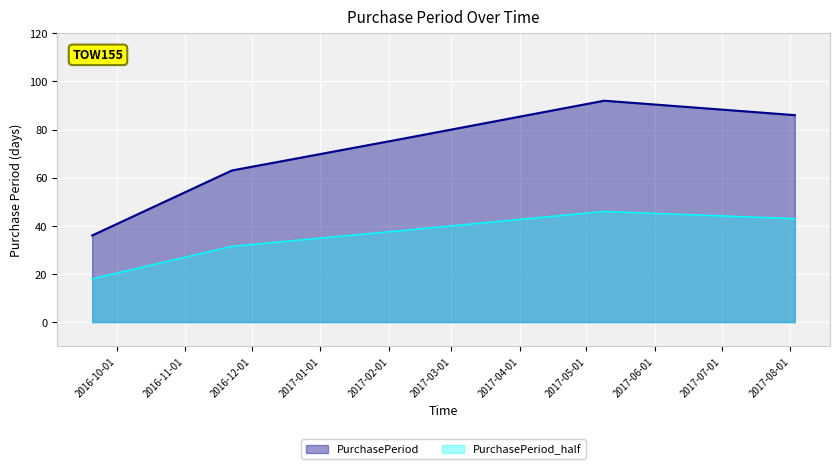

How many lines are shown in the chart?

2